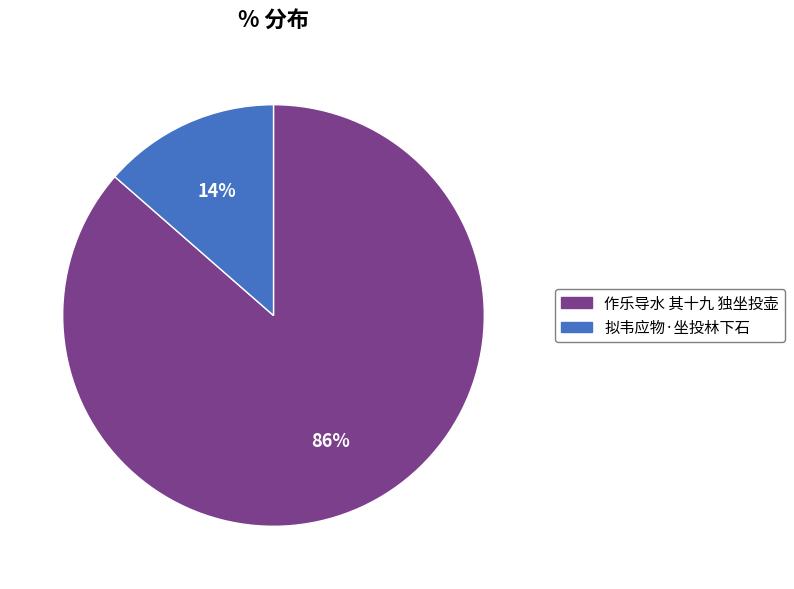

Which slice is the largest?

作乐导水 其十九 独坐投壶